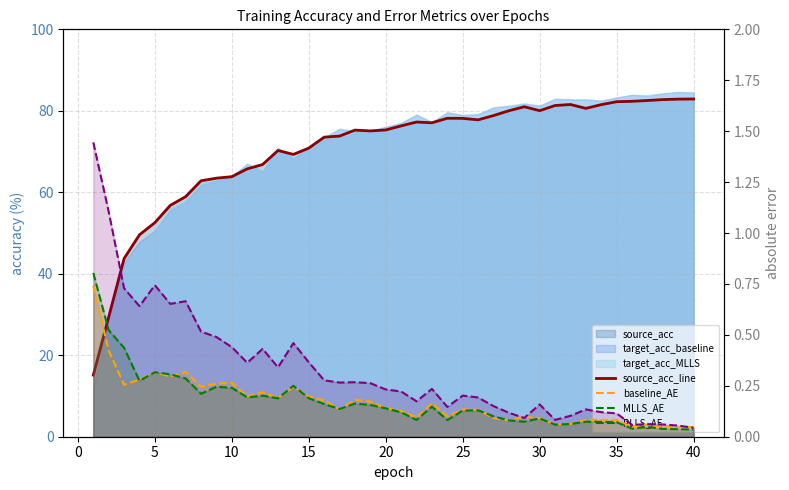

True or false: baseline_AE has a value of 0.1 at 0.

False